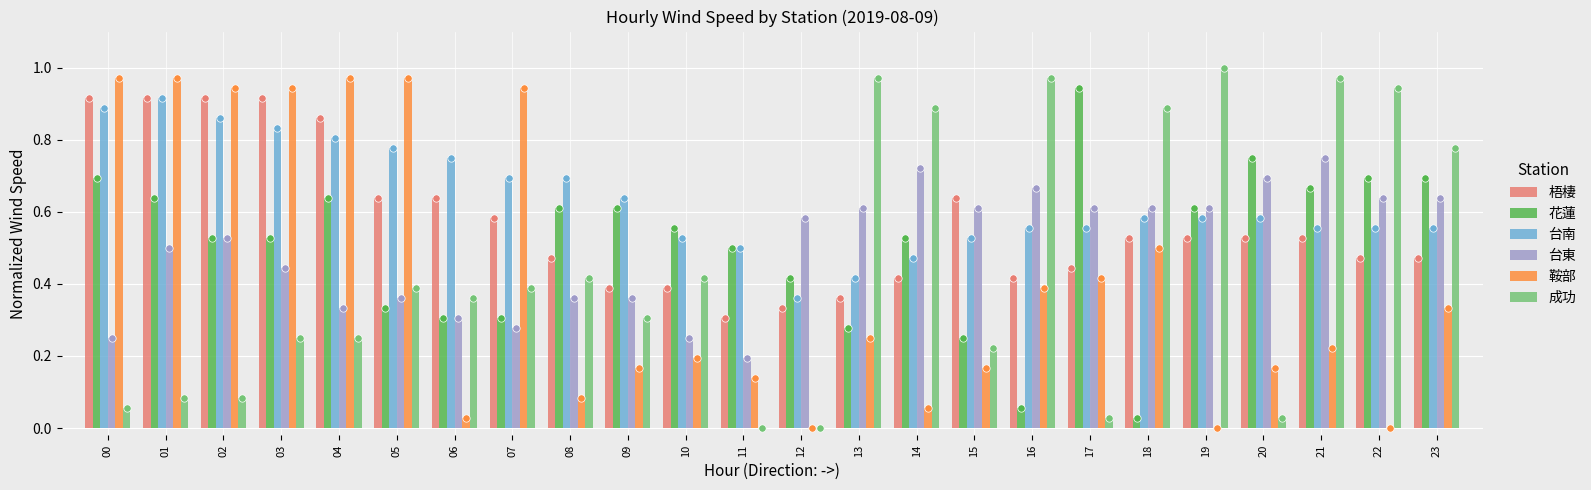

Is the value of 台南 at 07 greater than the value of 成功 at 17?

Yes